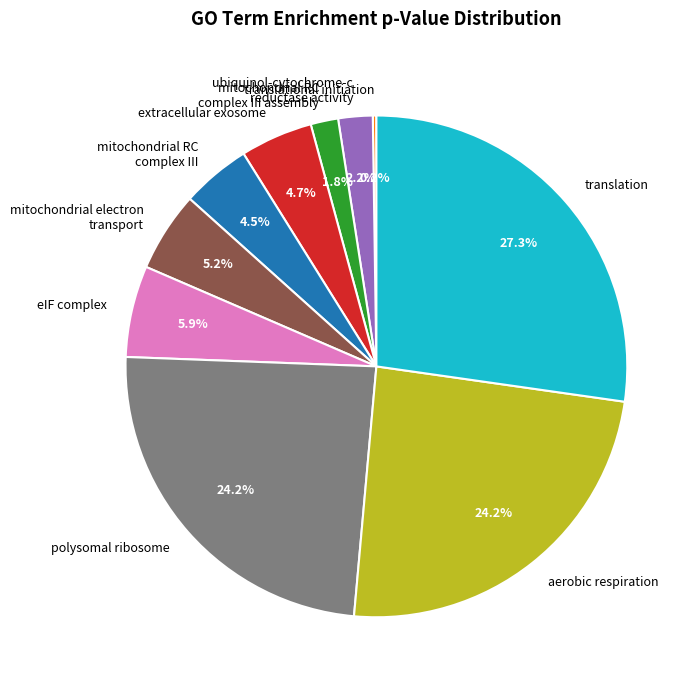

What percentage is NOT represented by polysomal ribosome?

75.8%